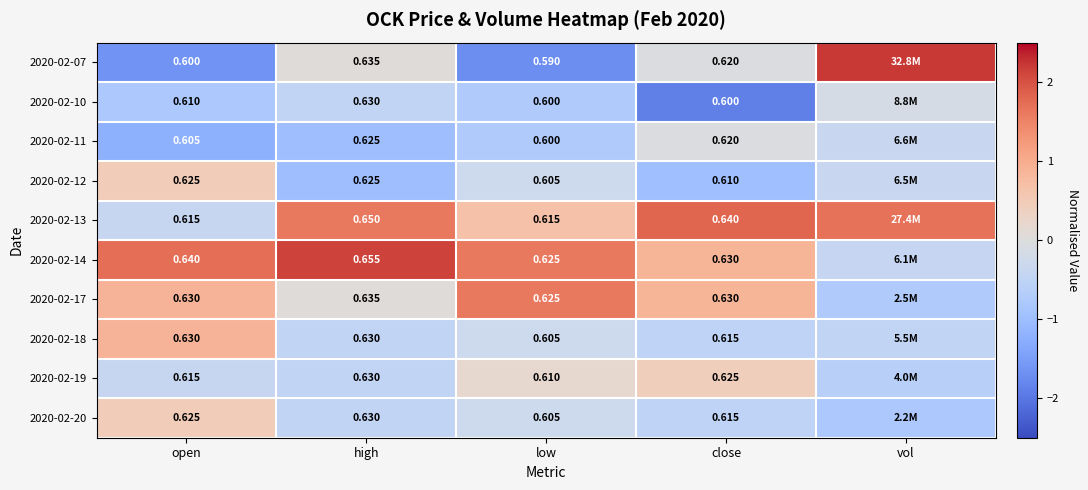

What is the lowest value of the 2020-02-07 series?

-1.7